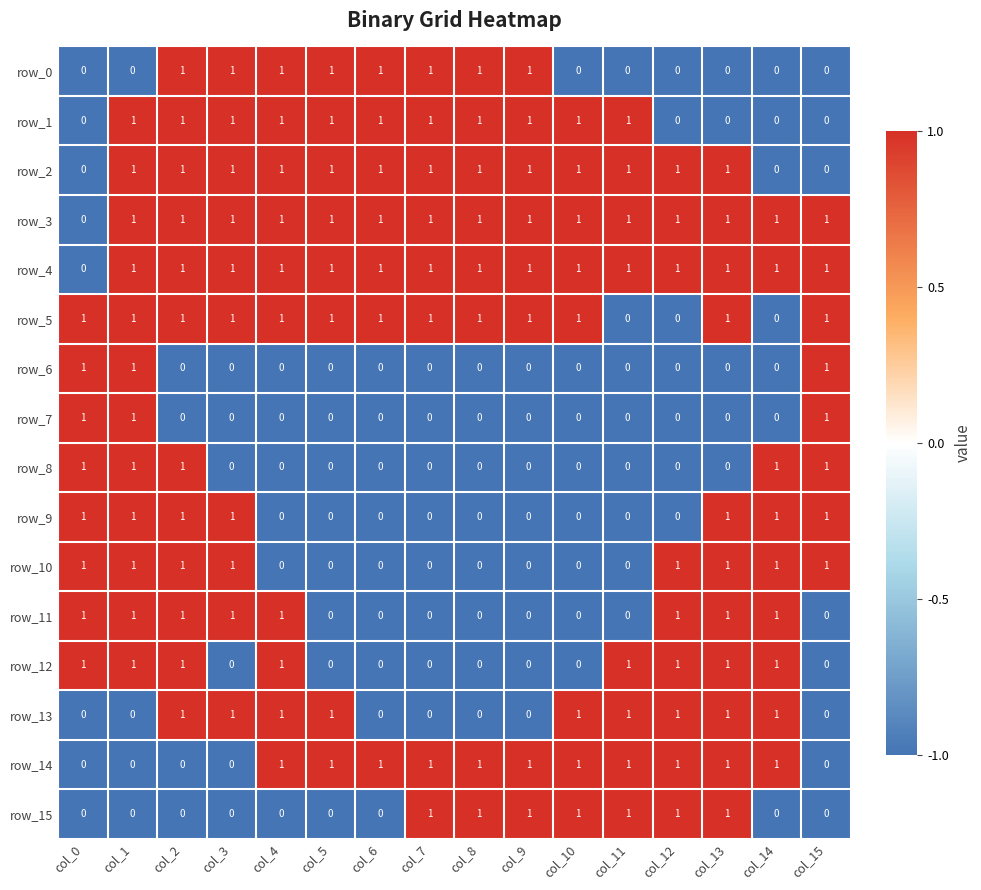

The value of row_6 at col_12 is -2. True or false?

False